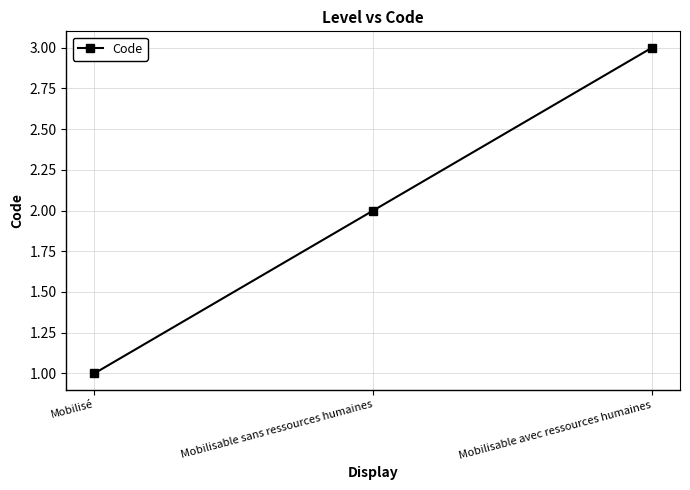

Count the values in the range 1 to 3.

3